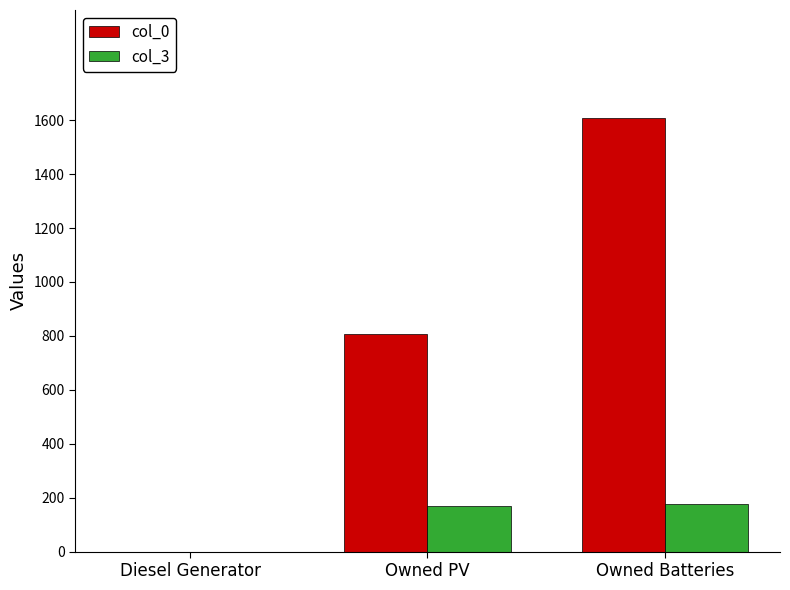

Is the value of col_3 at Owned Batteries greater than the value of col_0 at Owned Batteries?

No